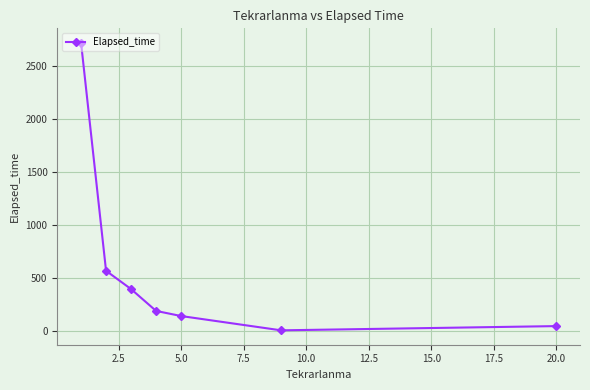

What is the sum of all values?

4059.0